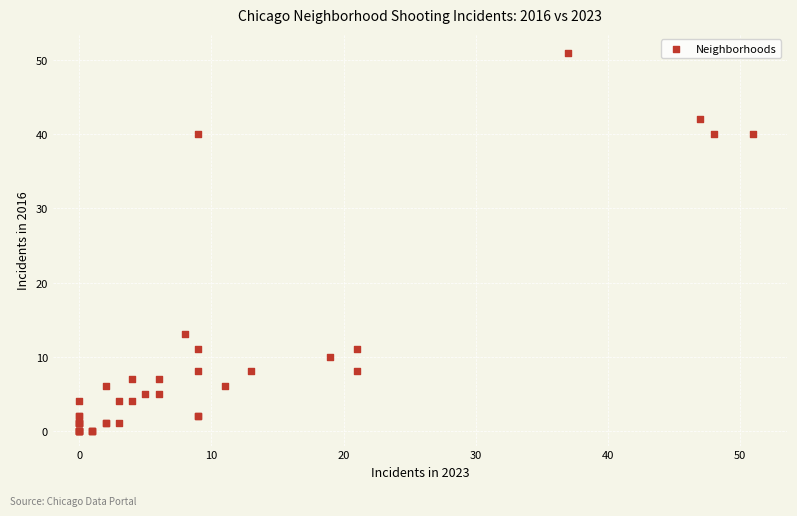

What Y value in the scatter plot is closest to 25?

13